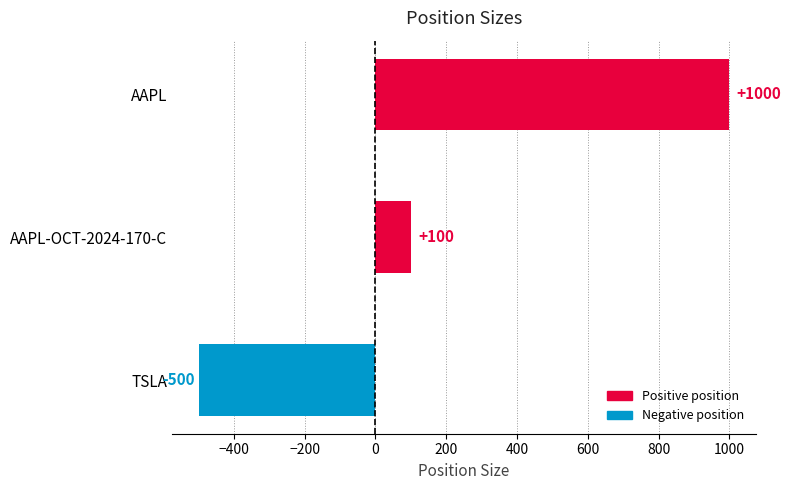

Is it true that the value at AAPL is 1000?

True